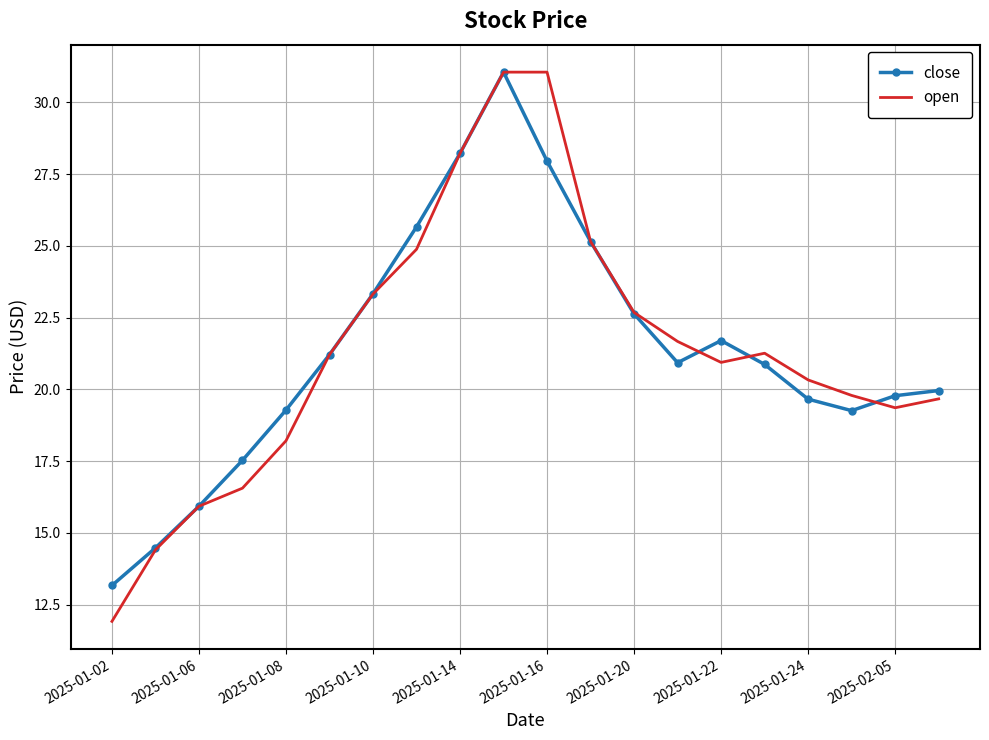

What is the highest value of the close series?

31.1